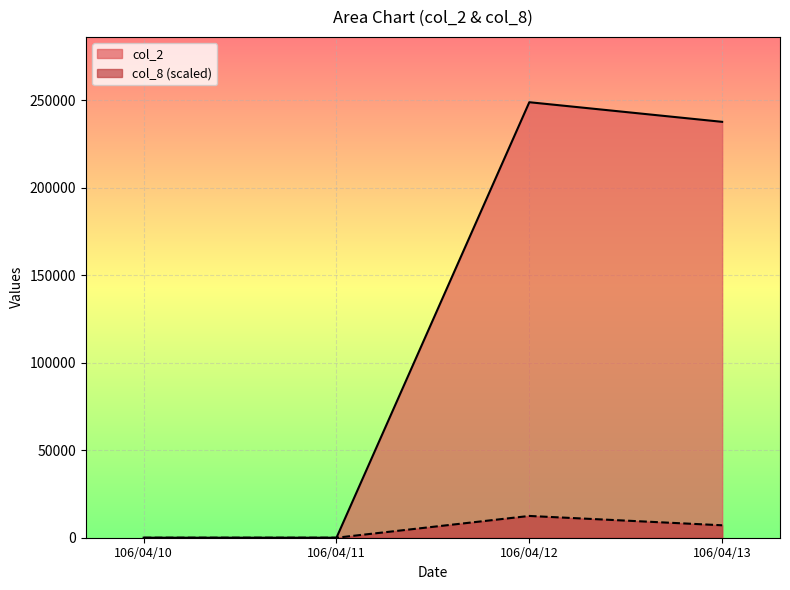

At which category does col_2 reach its first local peak?

106/04/12